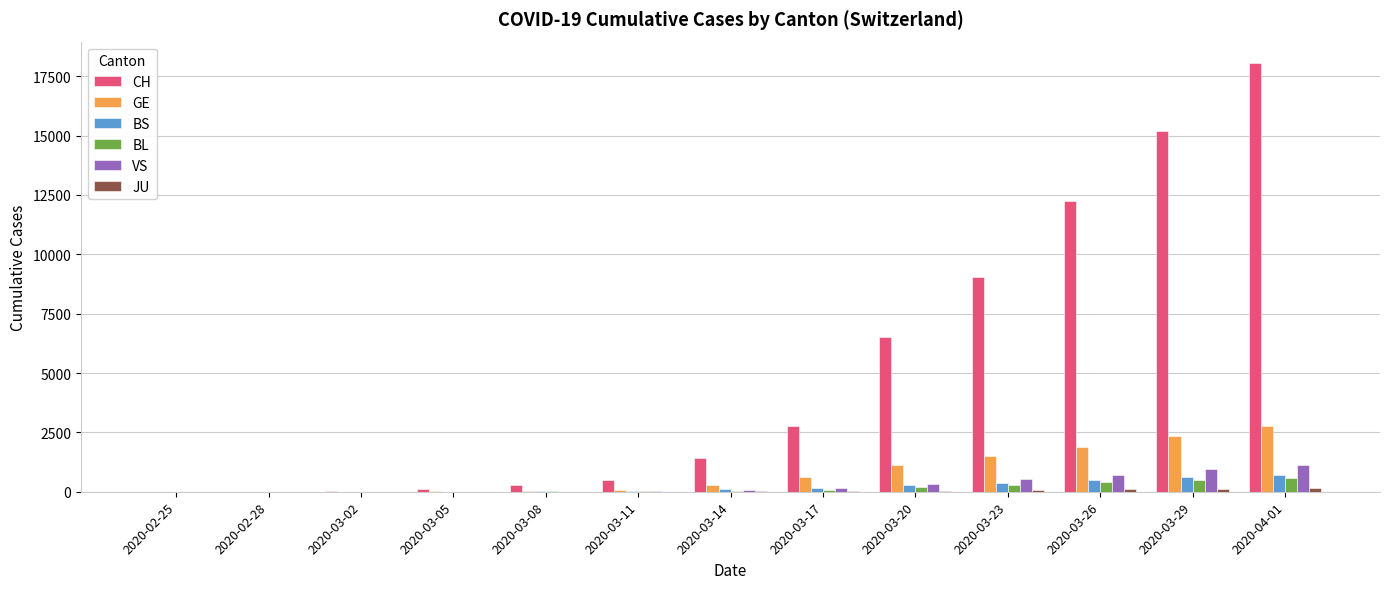

Which category has the highest value in the GE series?

2020-04-01